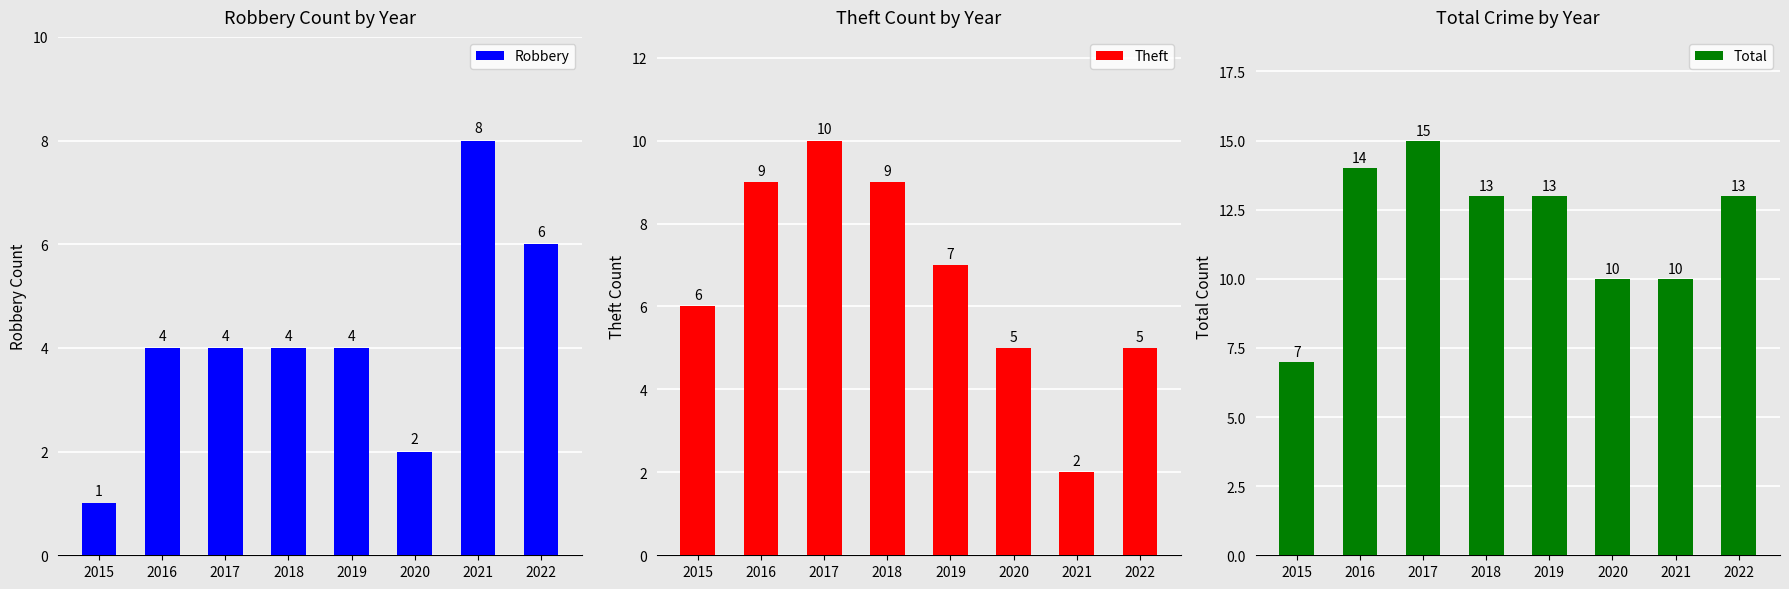

Rank the series by their maximum value, from highest to lowest.

Total, Theft, Robbery